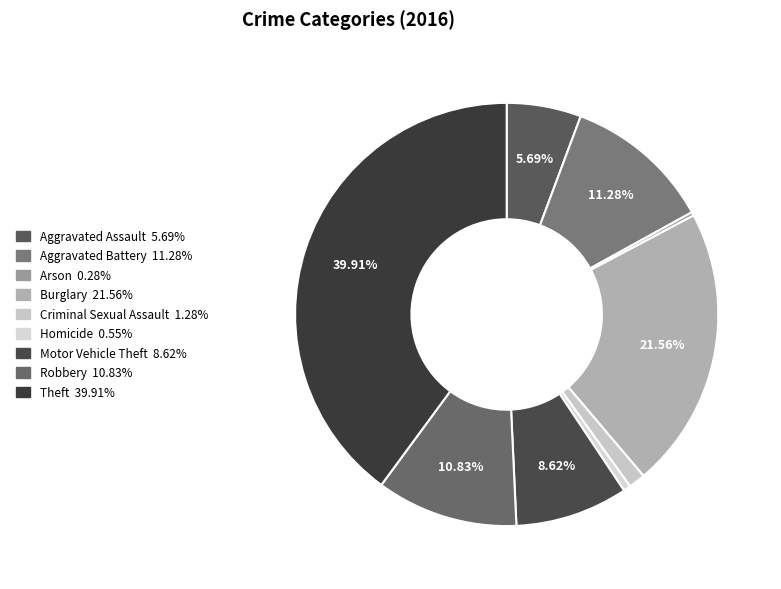

Combined, do Aggravated Assault and Homicide account for over 50%?

No